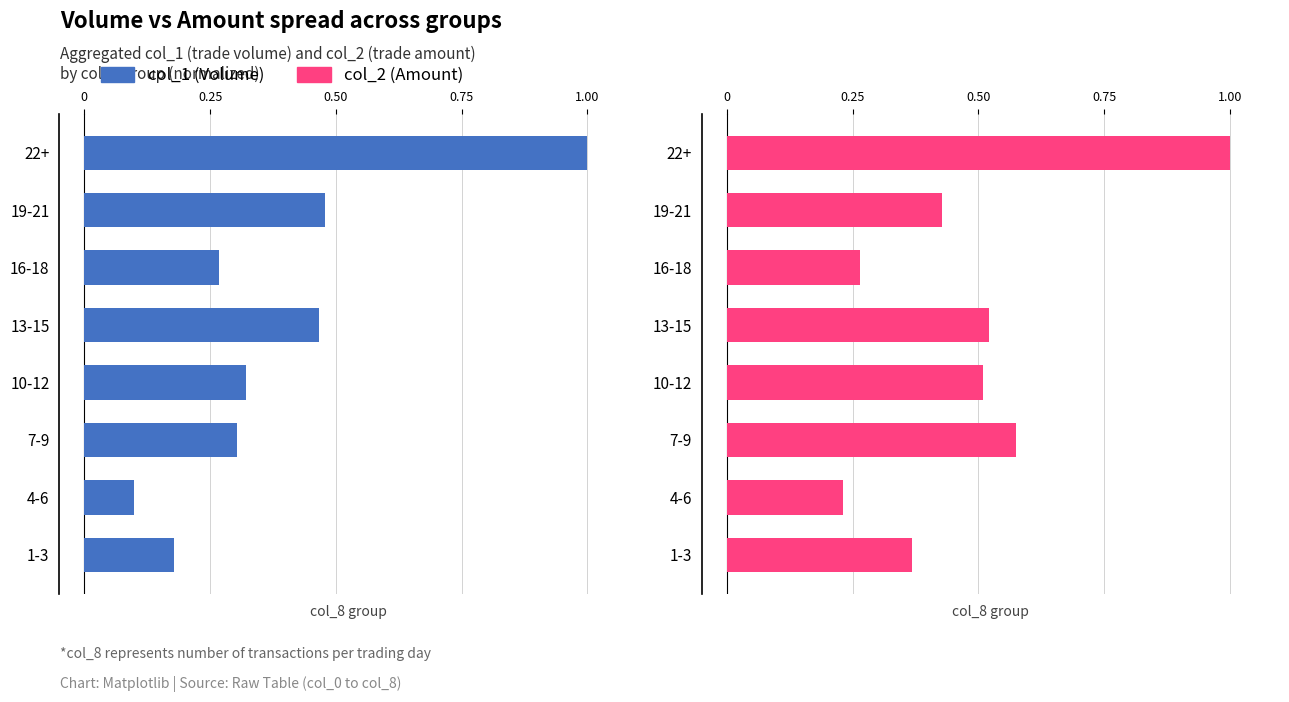

What is the value of the col_1 (Volume) bar at the 5th from the left?

0.5